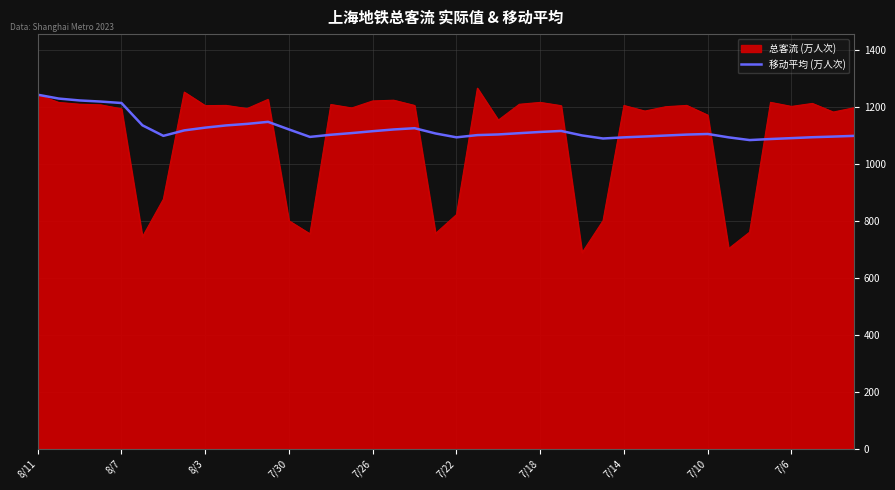

Which series has the widest spread of values?

总客流 (万人次)